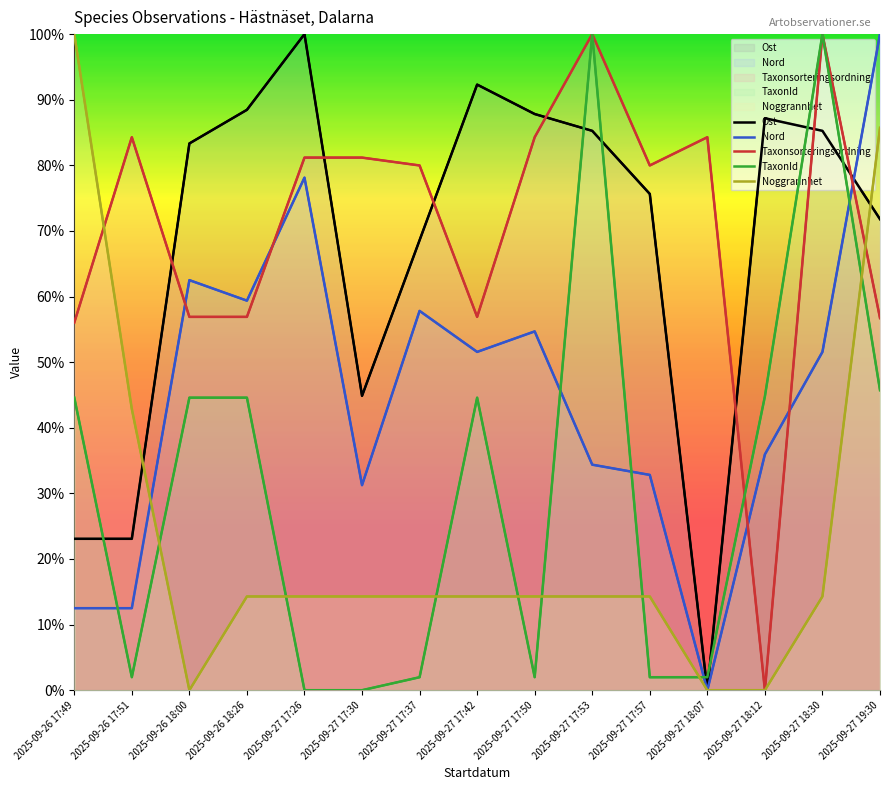

Reading left to right, list all the values displayed in this chart.

Ost: 0.2	0.2	0.8	0.9	1.0	0.4	0.7	0.9	0.9	0.9	0.8	0.0	0.9	0.9	0.7
Nord: 0.1	0.1	0.6	0.6	0.8	0.3	0.6	0.5	0.5	0.3	0.3	0.0	0.4	0.5	1.0
Taxonsorteringsordning: 0.6	0.8	0.6	0.6	0.8	0.8	0.8	0.6	0.8	1.0	0.8	0.8	0.0	1.0	0.6
TaxonId: 0.4	0.0	0.4	0.4	0.0	0.0	0.0	0.4	0.0	1.0	0.0	0.0	0.4	1.0	0.5
Noggrannhet: 1.0	0.4	0.0	0.1	0.1	0.1	0.1	0.1	0.1	0.1	0.1	0.0	0.0	0.1	0.9